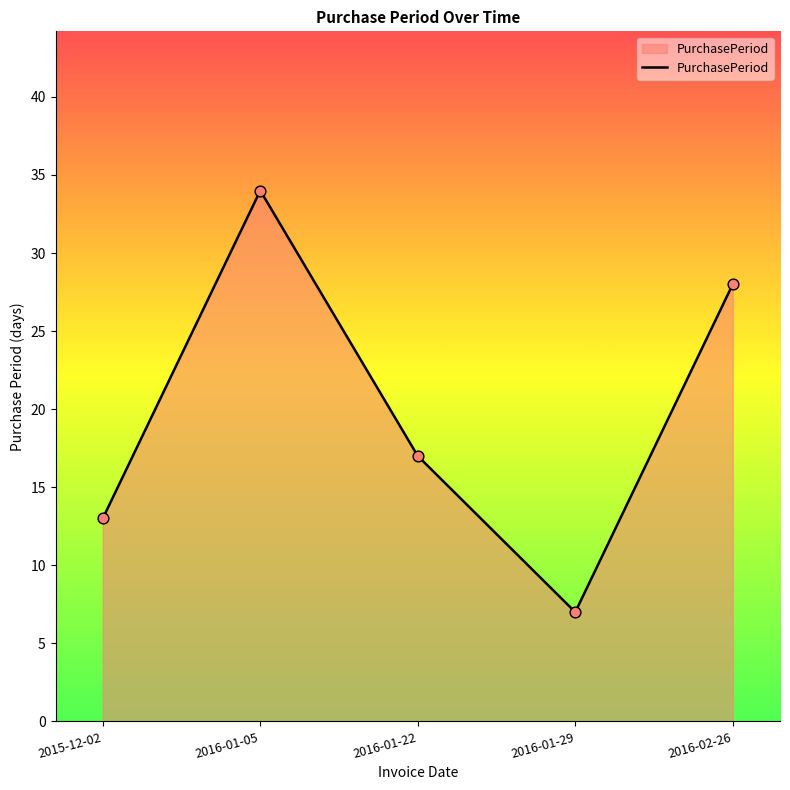

Which has a higher value, 2016-02-26 or 2015-12-02?

2016-02-26